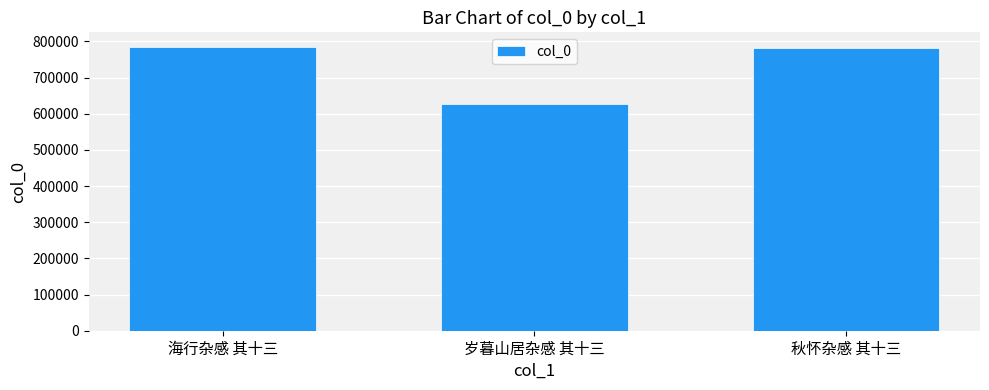

What is the label of the 1st bar from the left?

海行杂感 其十三